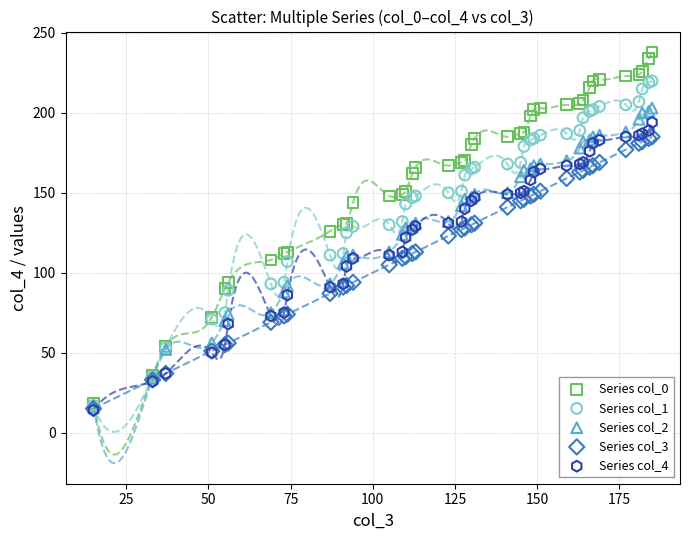

Which series reaches the maximum Y coordinate?

Series col_0